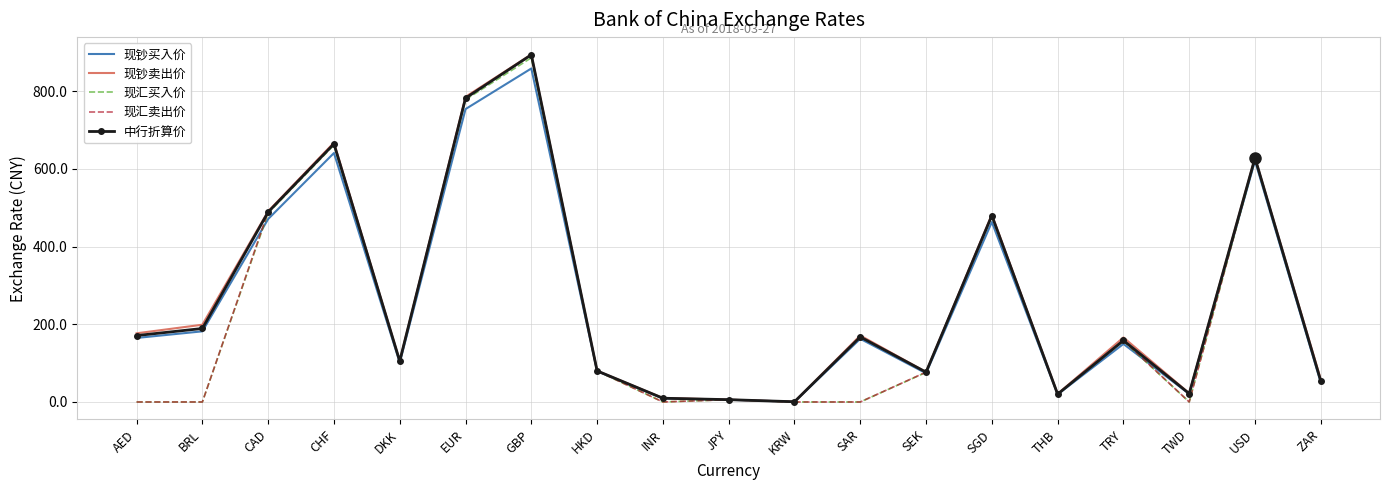

Is the value of 现钞卖出价 at GBP greater than the value of 现汇卖出价 at EUR?

Yes